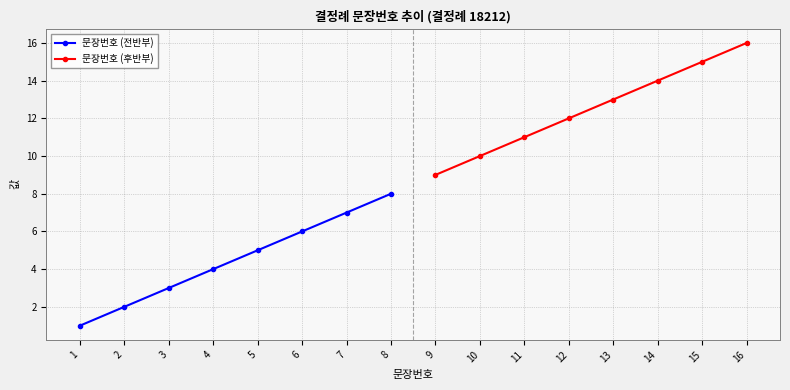

Read the 문장번호 (후반부) value at 14.

14